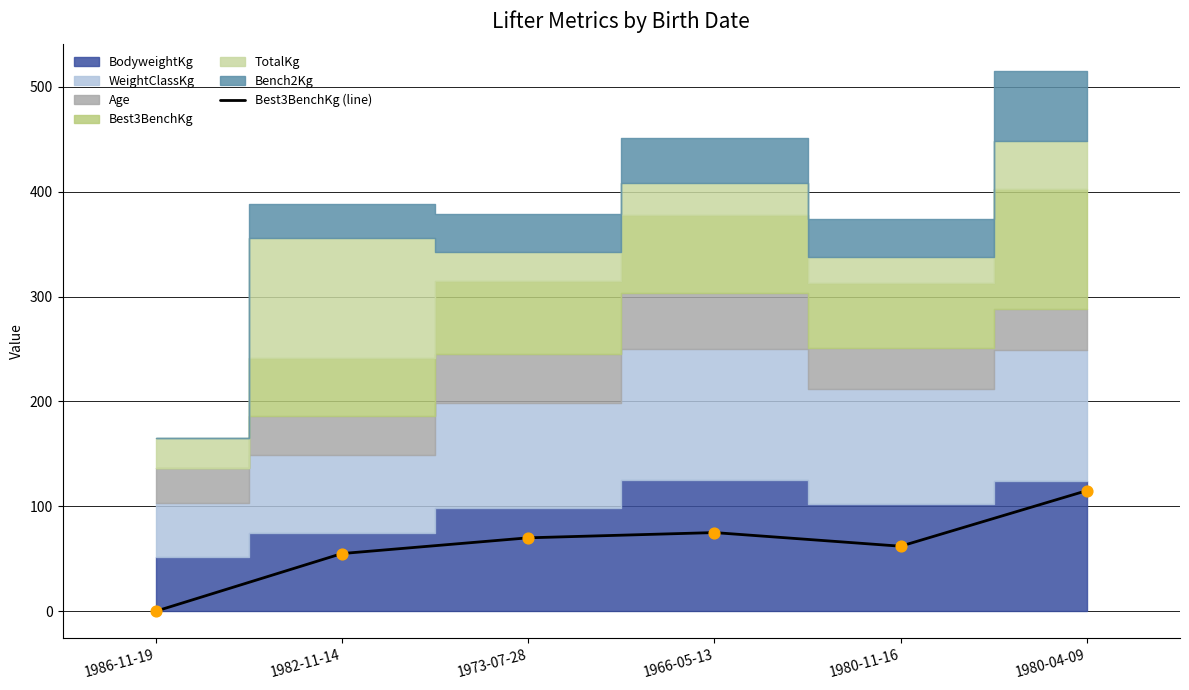

What is the change in value from 1982-11-14 to 1966-05-13?

+20